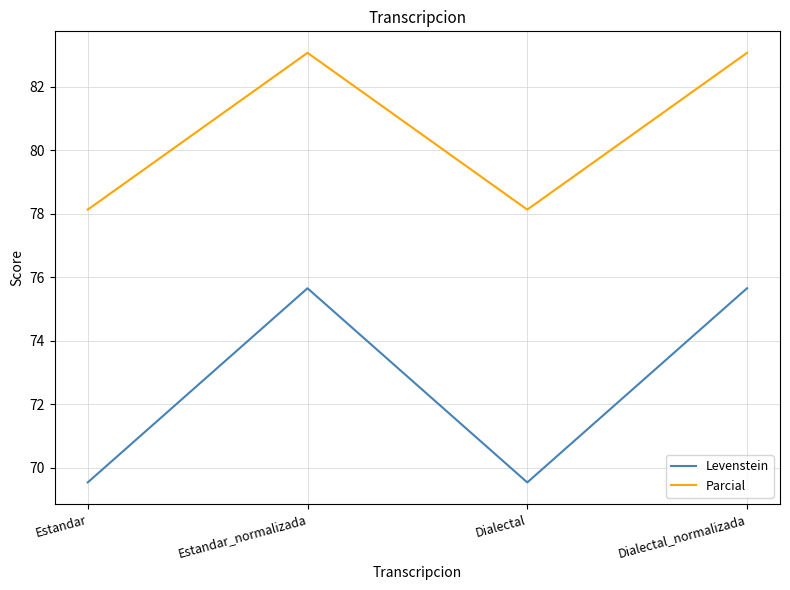

List the series in order of their peak value, highest first.

Parcial, Levenstein